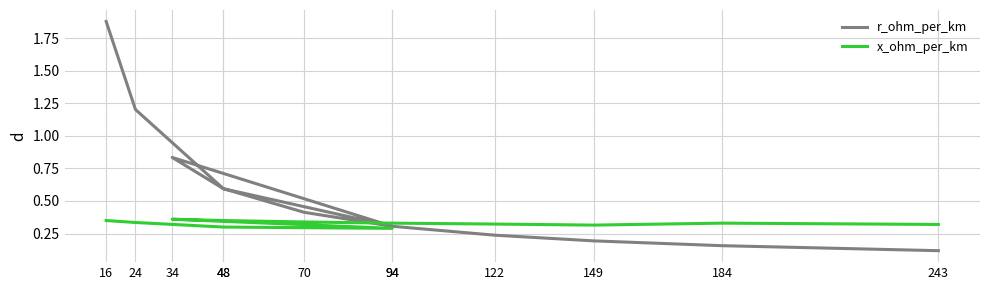

True or false: r_ohm_per_km and x_ohm_per_km cross at least once.

True